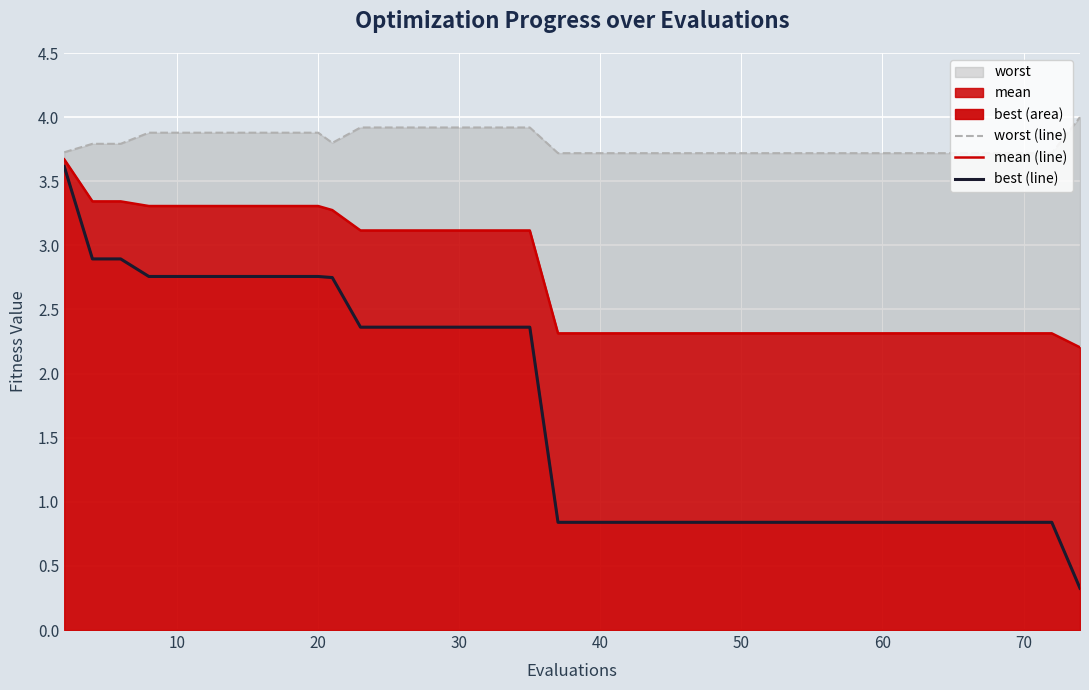

What is the sum of all mean (line) values?

109.4